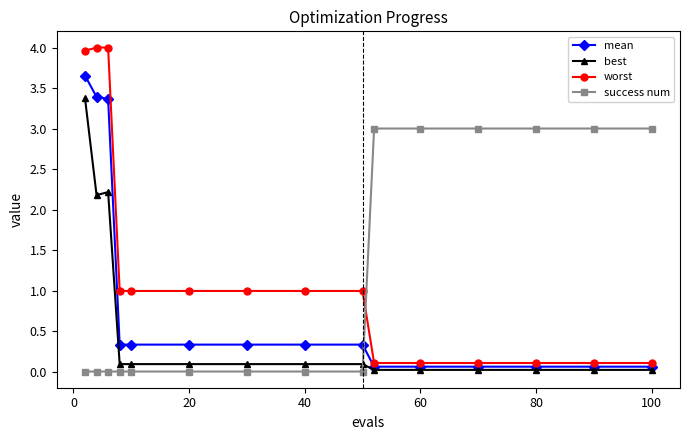

How many lines are shown in the chart?

4